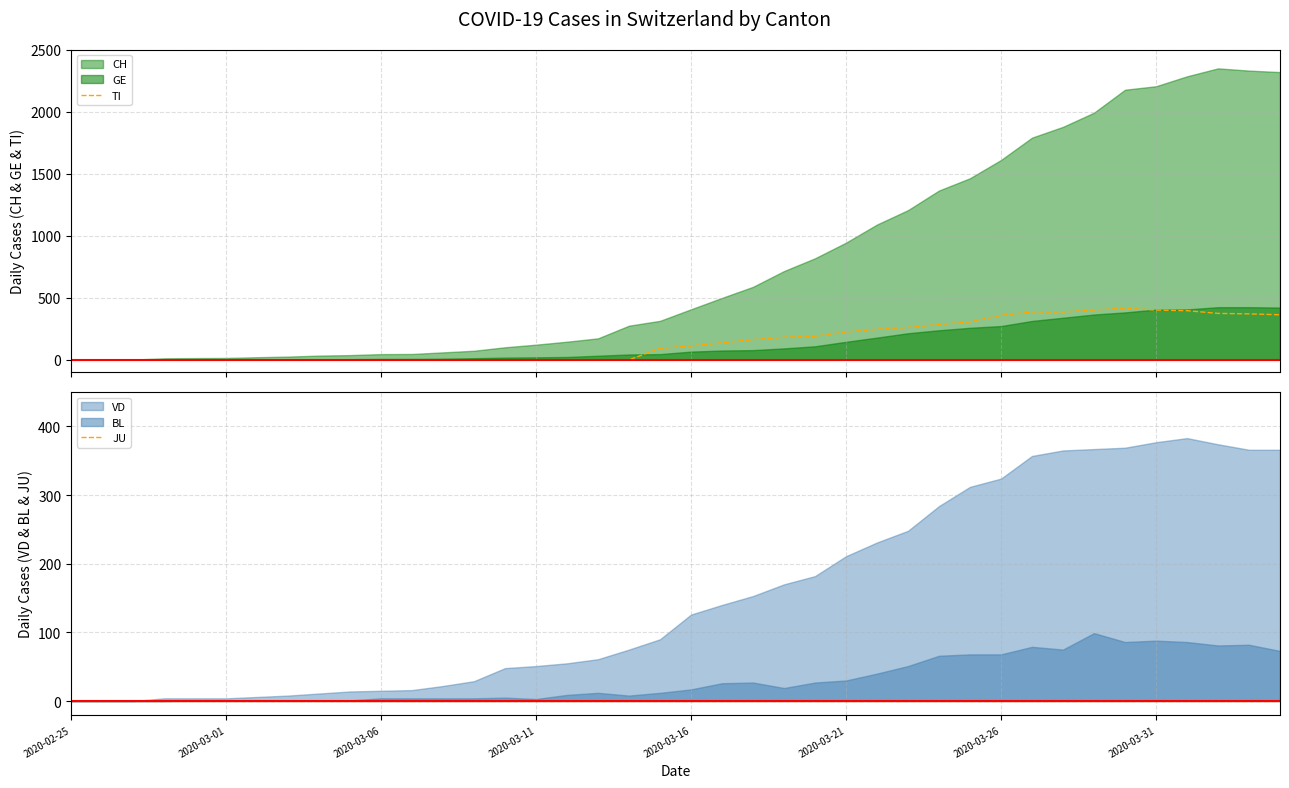

What is the maximum value for TI?

415